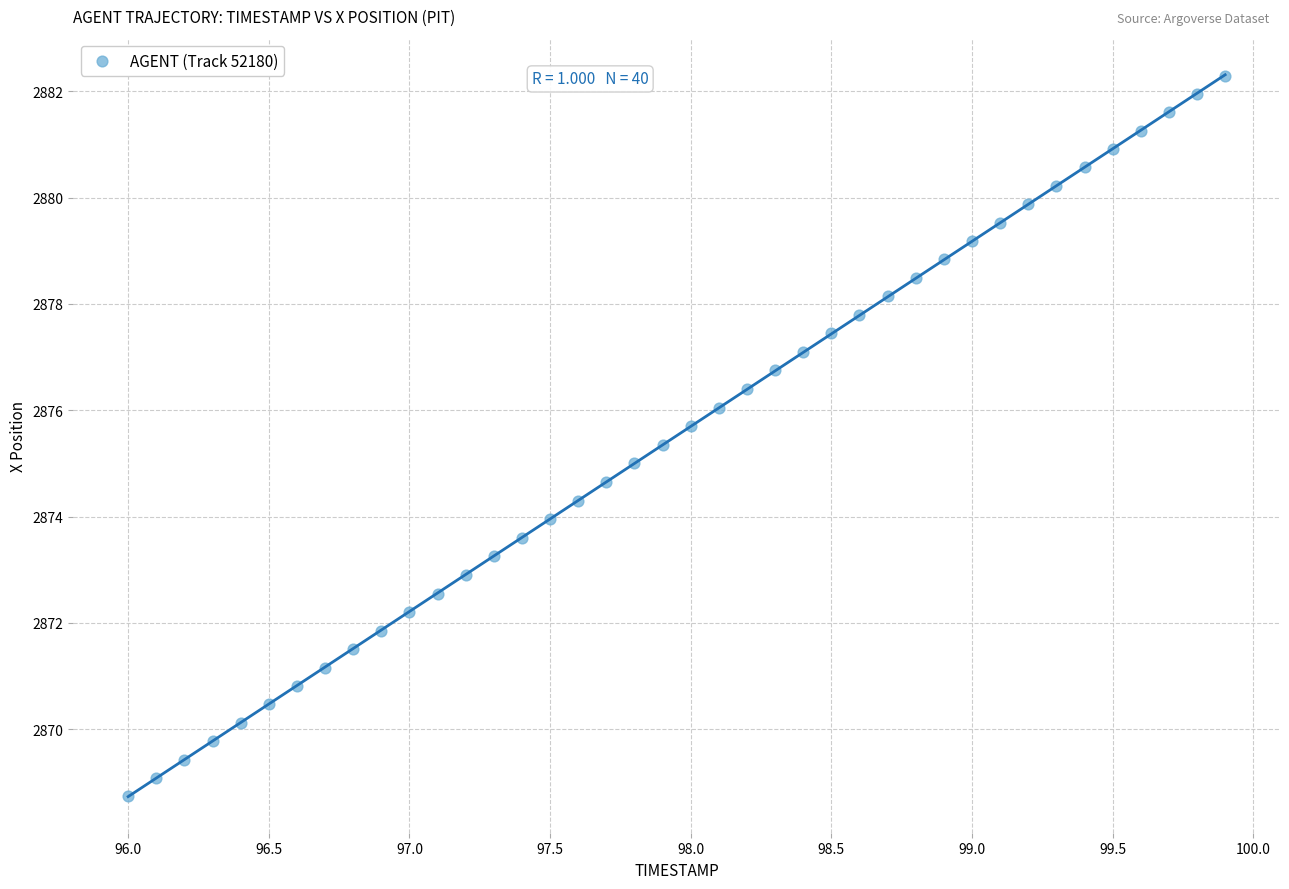

What is the range of X values (max minus min)?

3.9